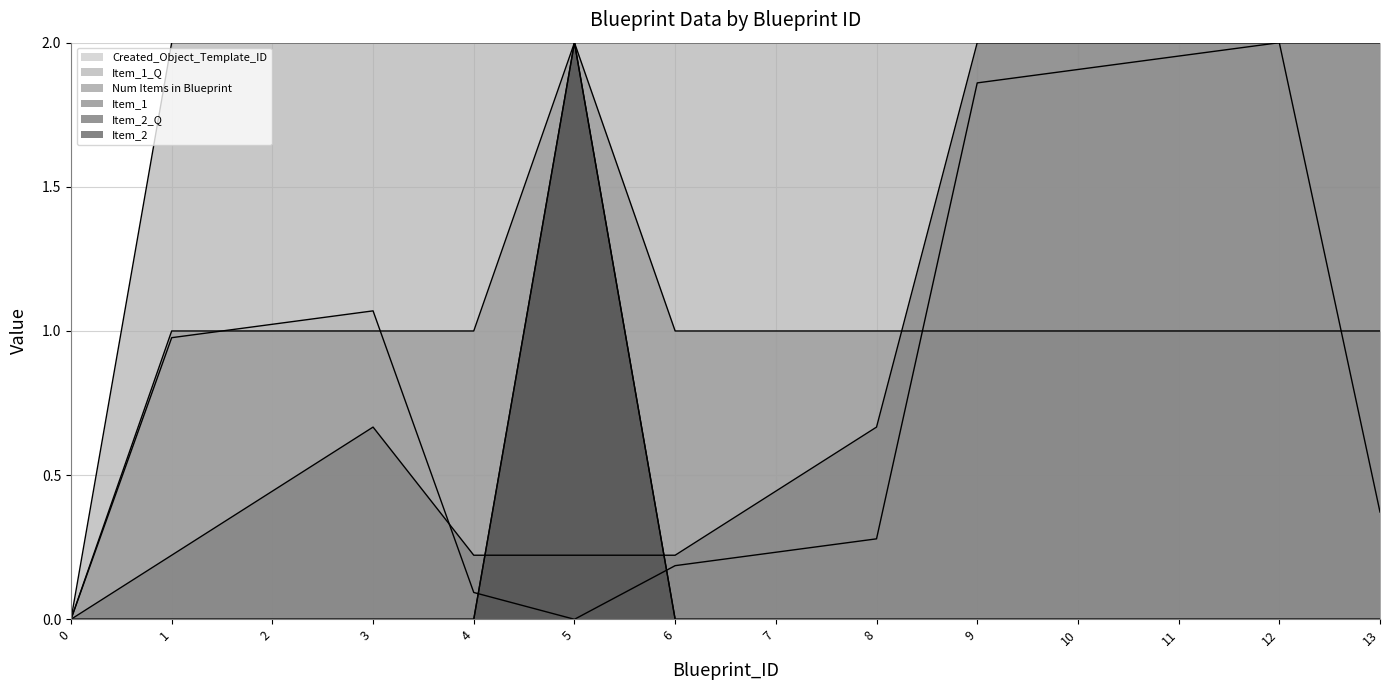

What are all the series names shown in the legend?

Created_Object_Template_ID, Item_1, Num Items in Blueprint, Item_1_Q, Item_2, Item_2_Q